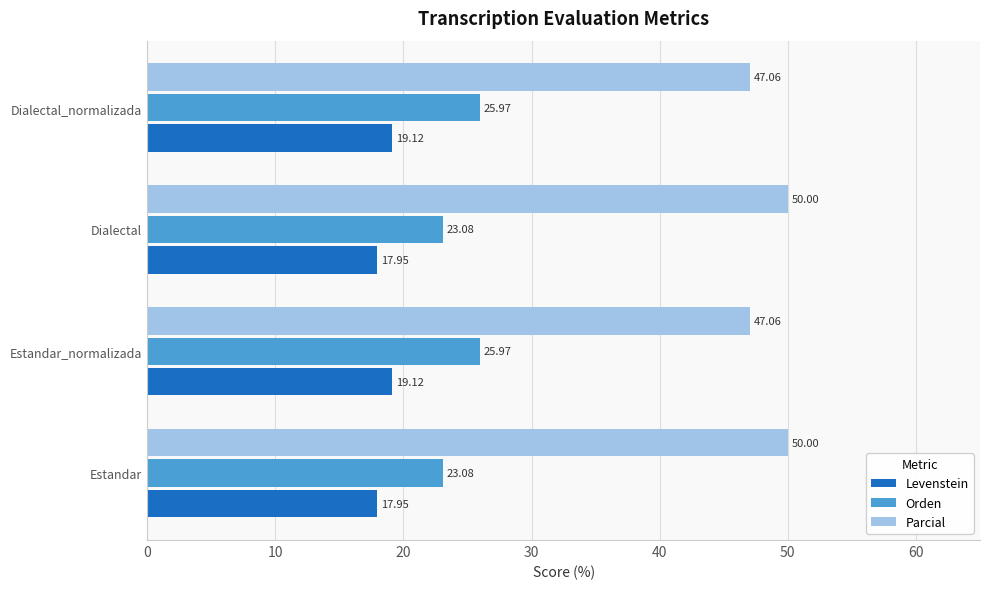

Rank the series by their maximum value, from lowest to highest.

Levenstein, Orden, Parcial